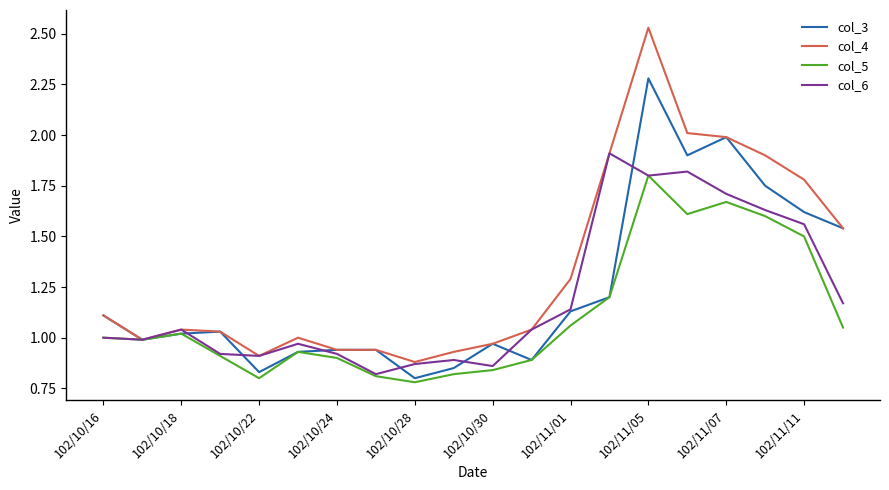

List the series in order of their peak value, lowest first.

col_5, col_6, col_3, col_4